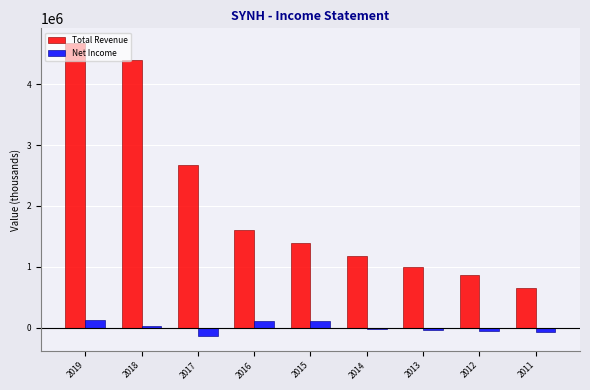

What is the minimum value for Net Income?

-138500